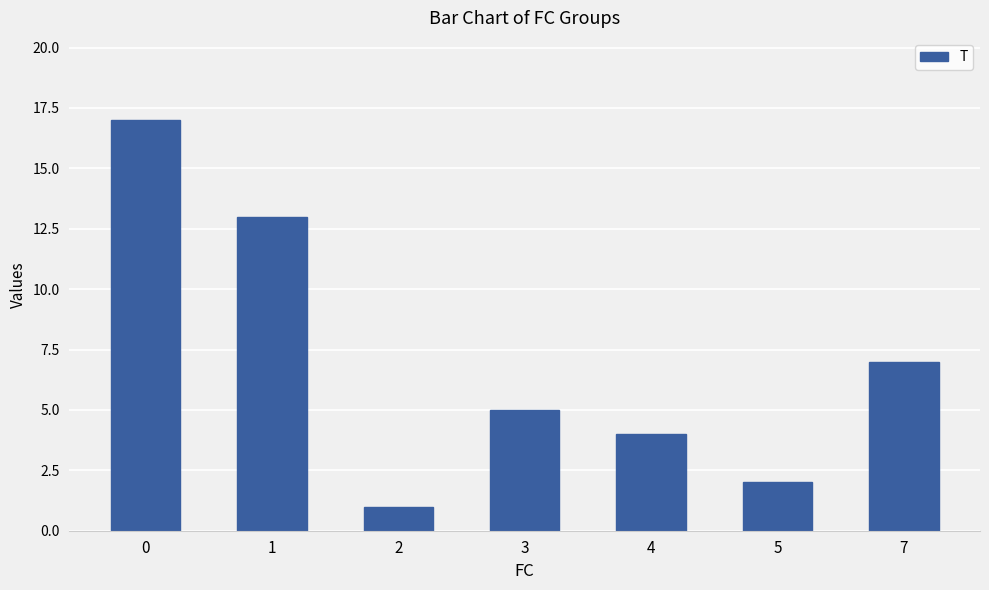

What is the average value?

7